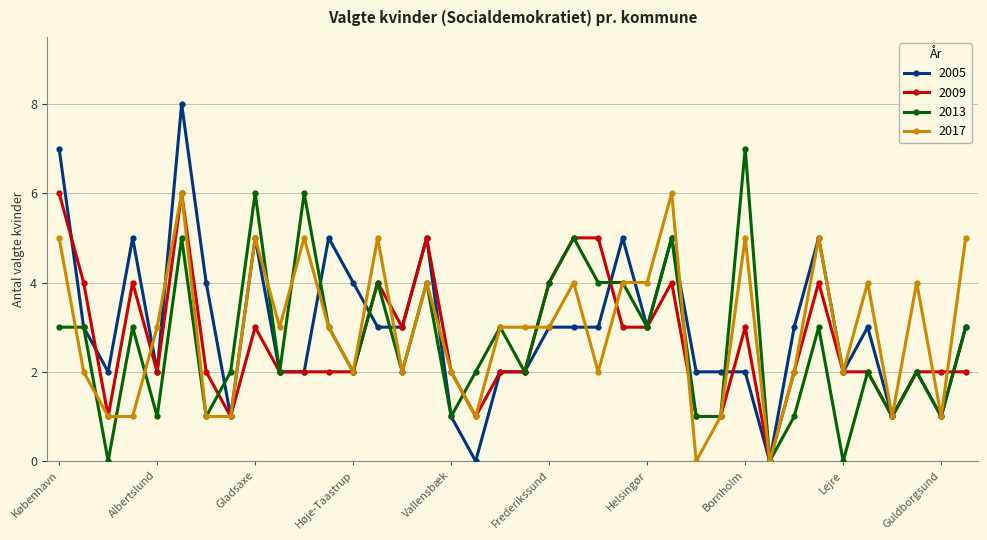

How many data points does each series have?

38